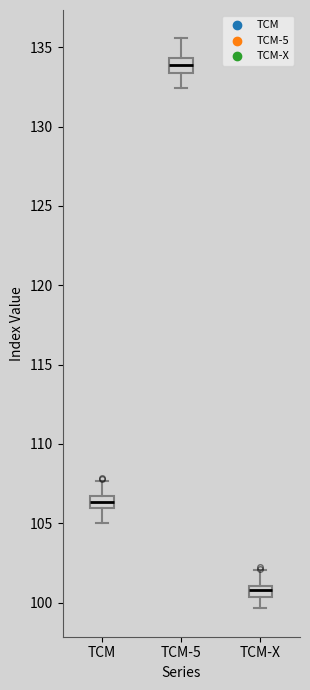

Which box's median line is the highest?

TCM-5